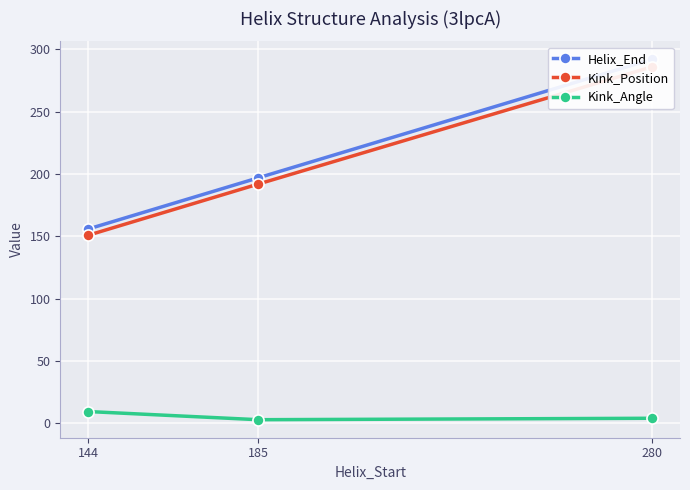

At which category is the sum across all series the highest?

280